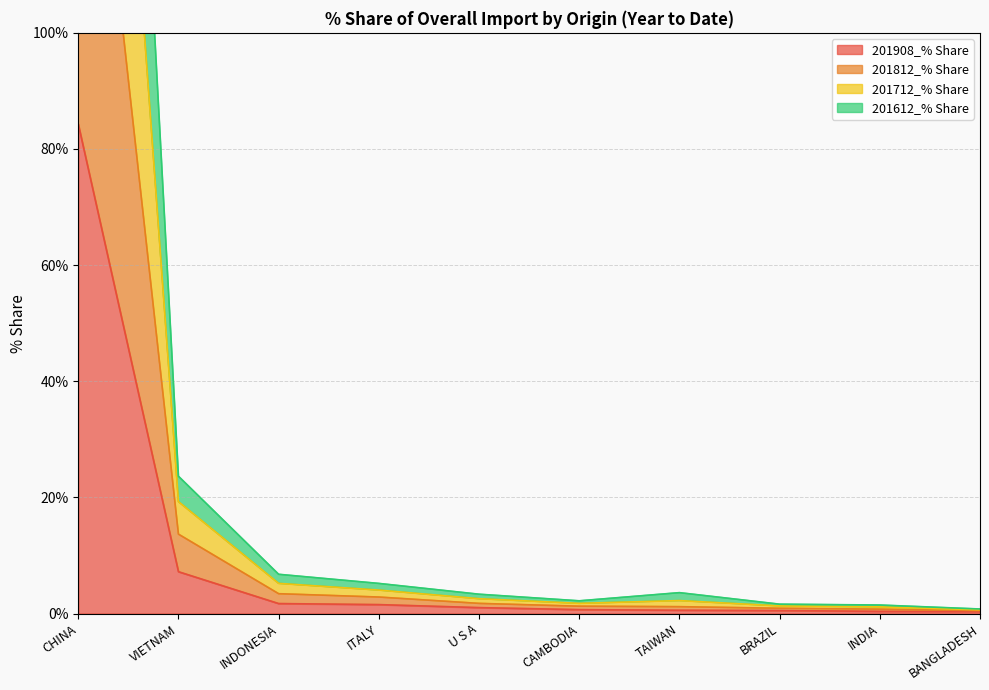

What is the spread (max minus min) of values at INDONESIA?

5.0